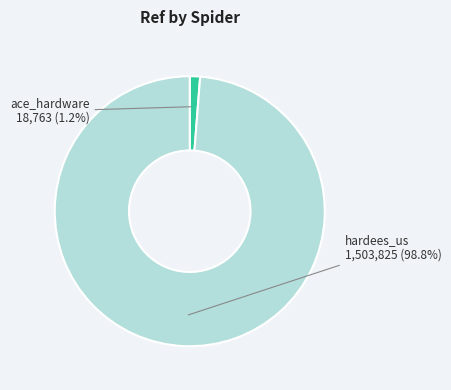

Is it true that hardees_us is 93% of the pie?

False